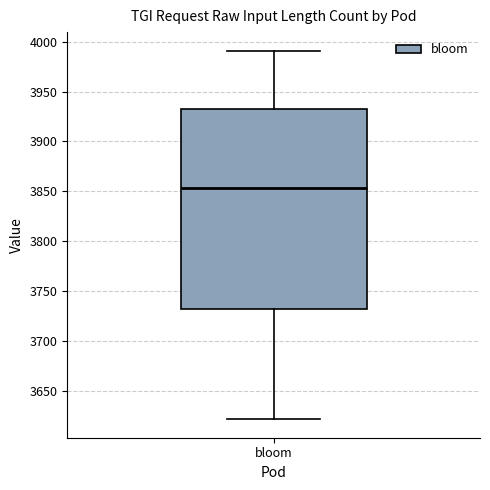

Where does the median line of the box for bloom sit on the y-axis? The values are not printed on the chart, so give them approximately, as read against the axis.

3855